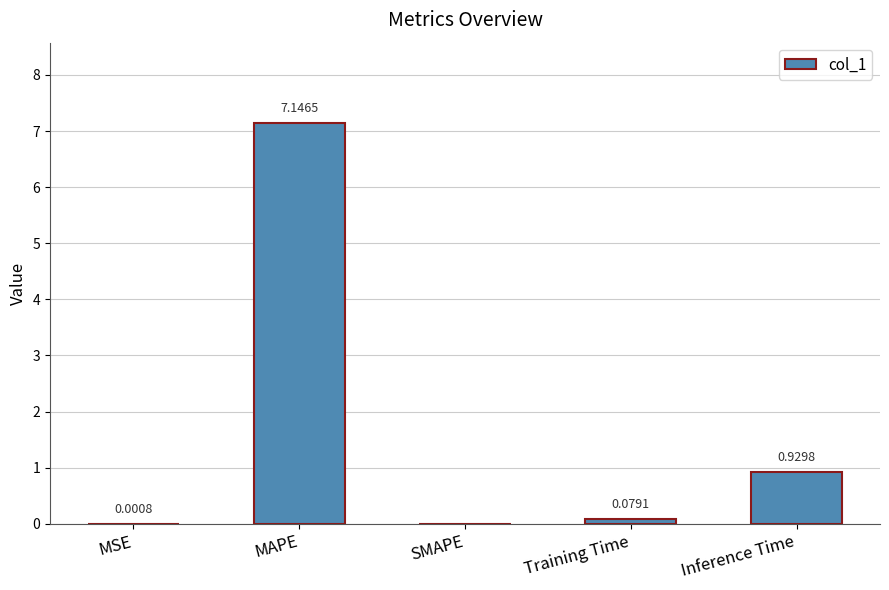

What is the average value?

1.6